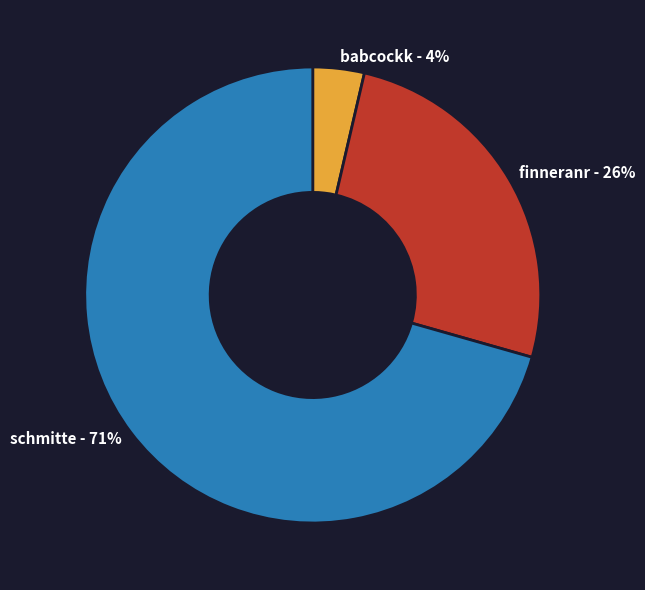

Is it true that babcockk is 4% of the pie?

True